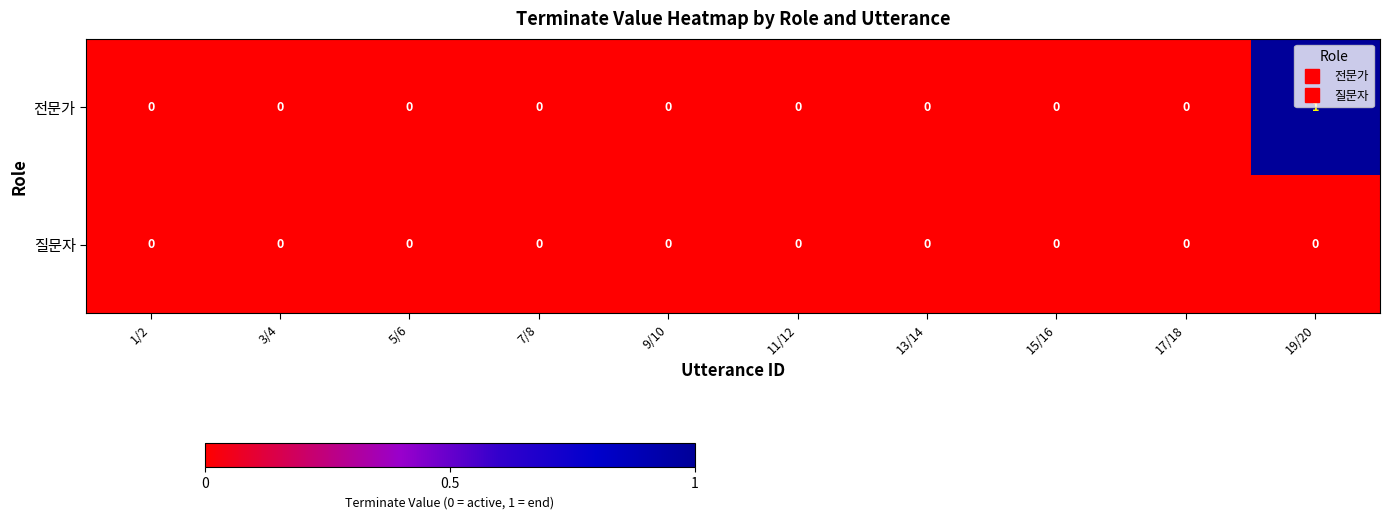

At which category does the chart reach its peak across all series?

19/20